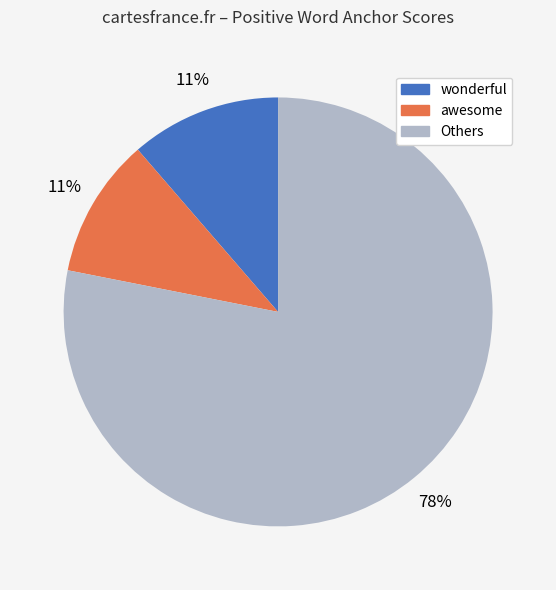

Which has a higher value, wonderful or Others?

Others